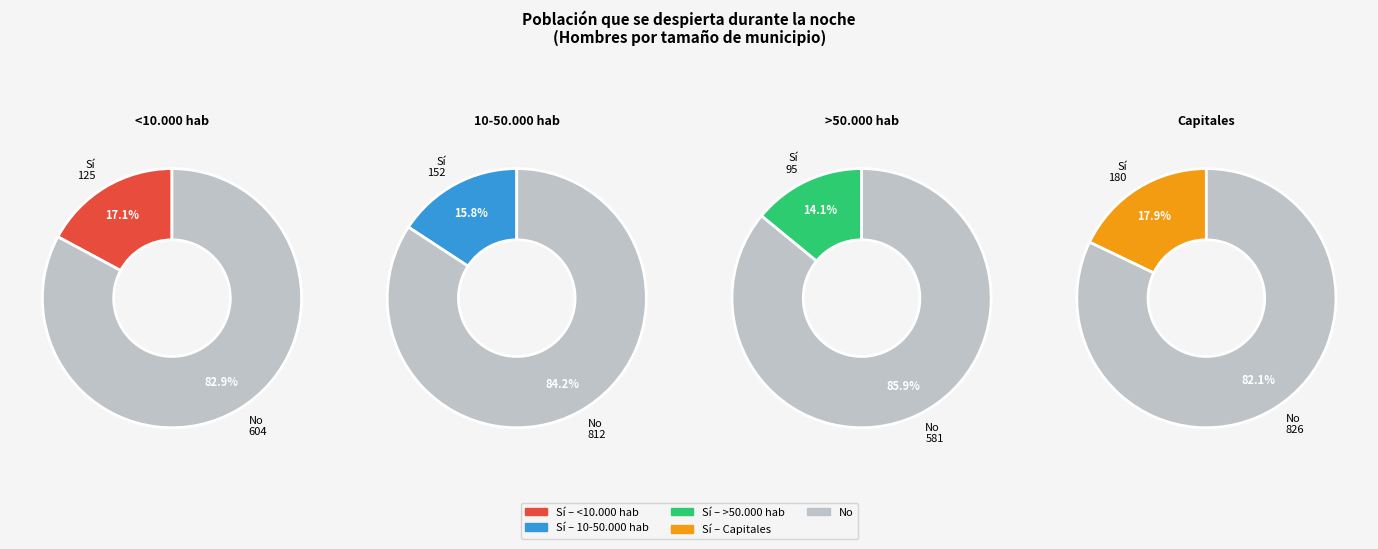

Rank the categories by No value from lowest to highest.

>50.000 hab, <10.000 hab, 10-50.000 hab, Capitales